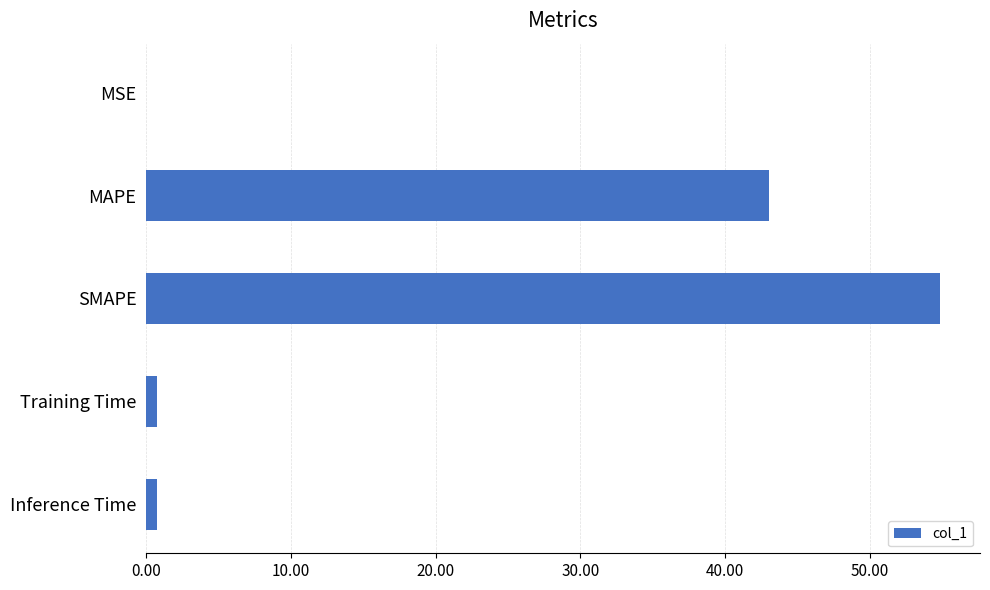

Which label corresponds to the largest value in the chart?

SMAPE